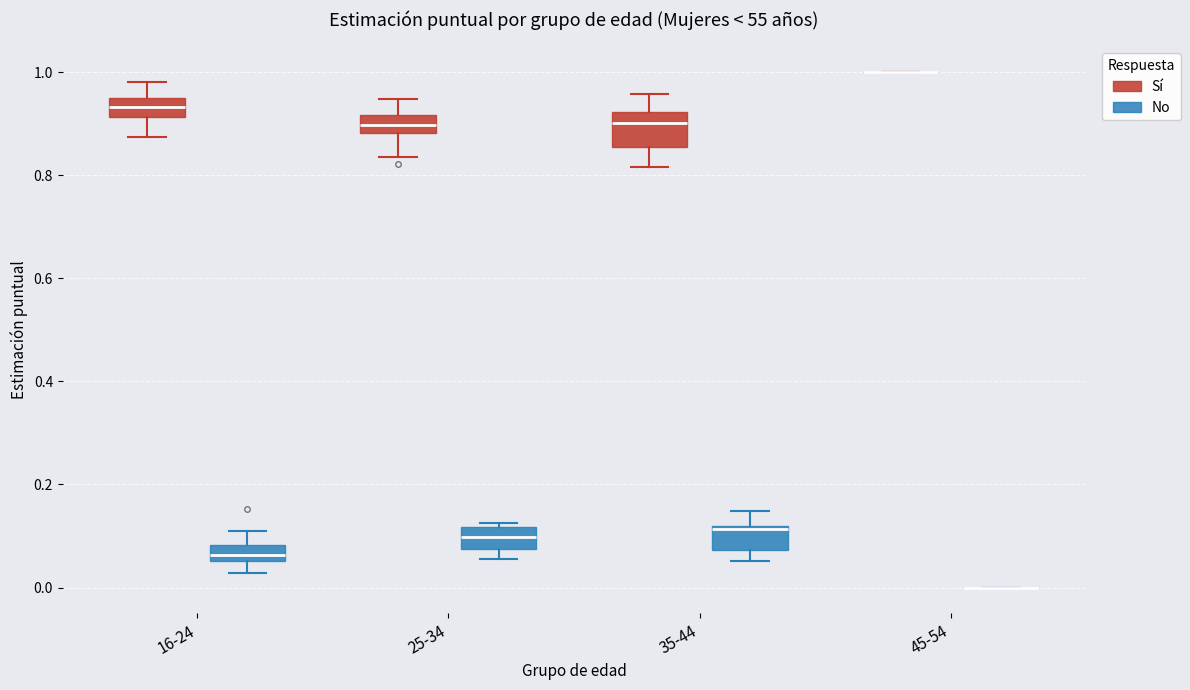

Comparing the boxes themselves (not the whiskers), which one is the tallest?

35-44 (Sí)